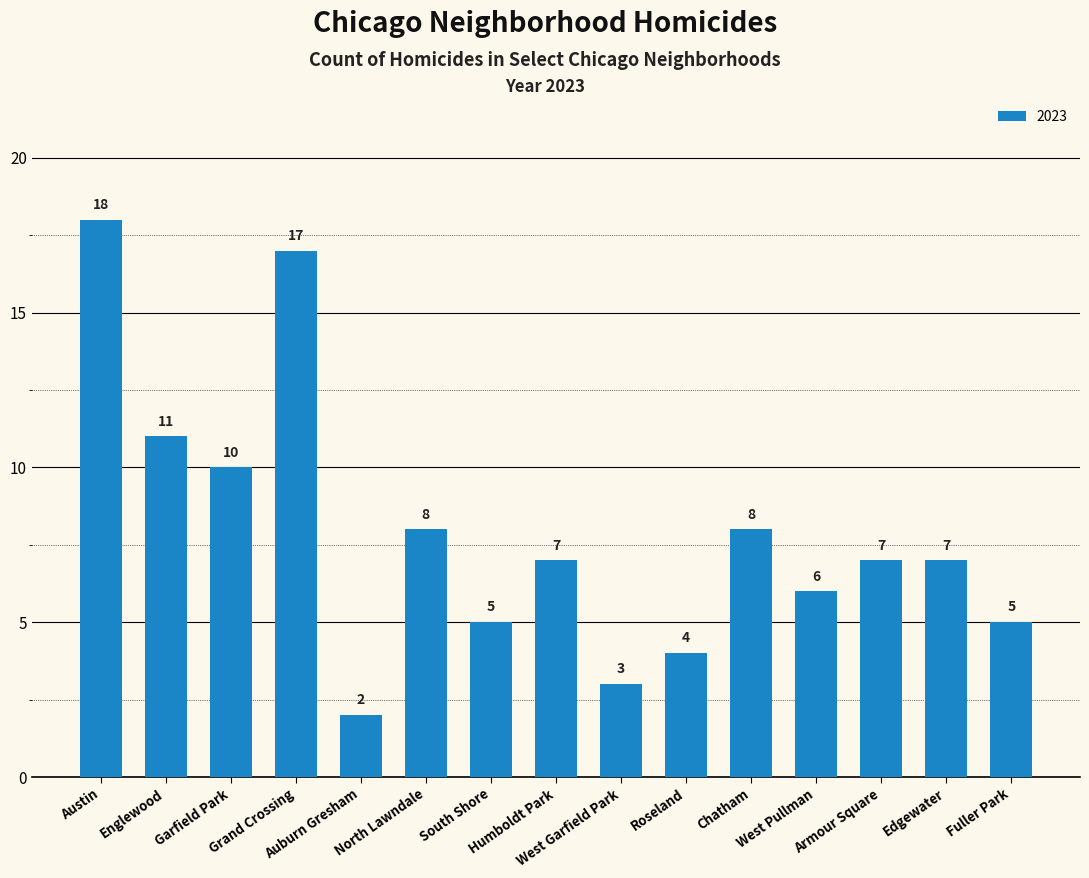

Reading left to right, what are all the values shown in this chart?

Austin=18	Englewood=11	Garfield Park=10	Grand Crossing=17	Auburn Gresham=2	North Lawndale=8	South Shore=5	Humboldt Park=7	West Garfield Park=3	Roseland=4	Chatham=8	West Pullman=6	Armour Square=7	Edgewater=7	Fuller Park=5